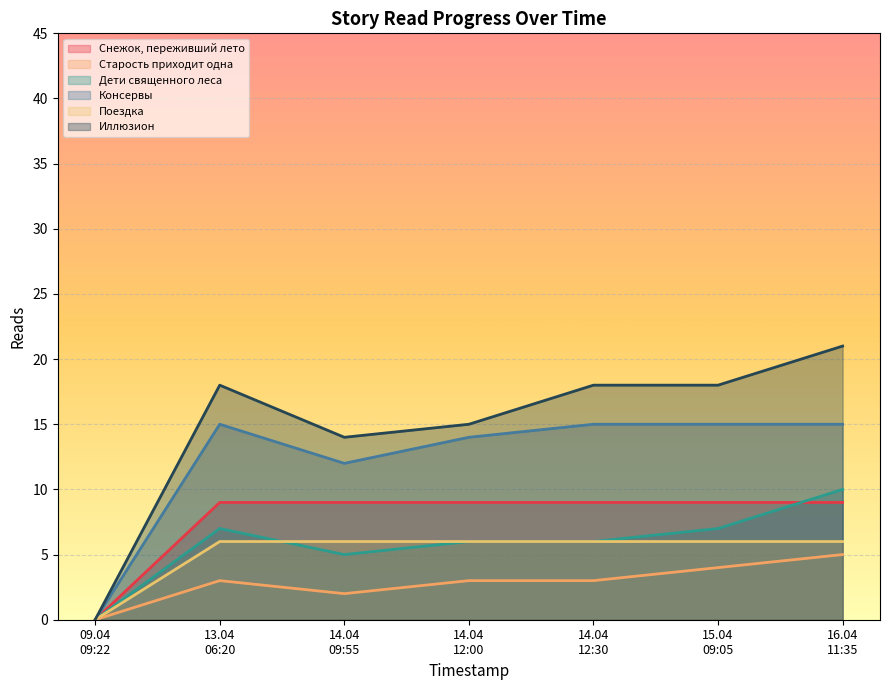

What is the maximum value shown in the chart?

21